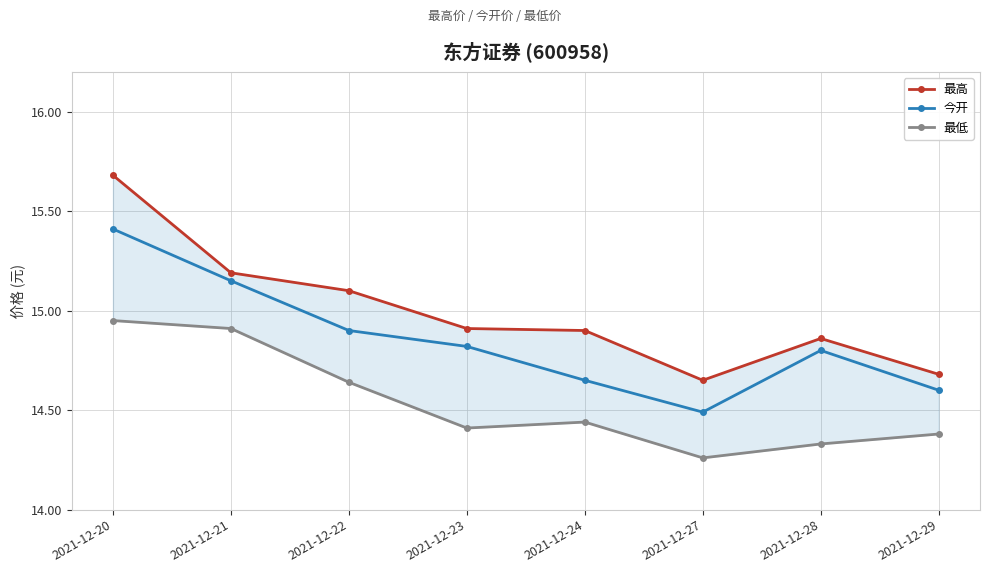

List the series in order of their overall mean, highest first.

最高, 今开, 最低